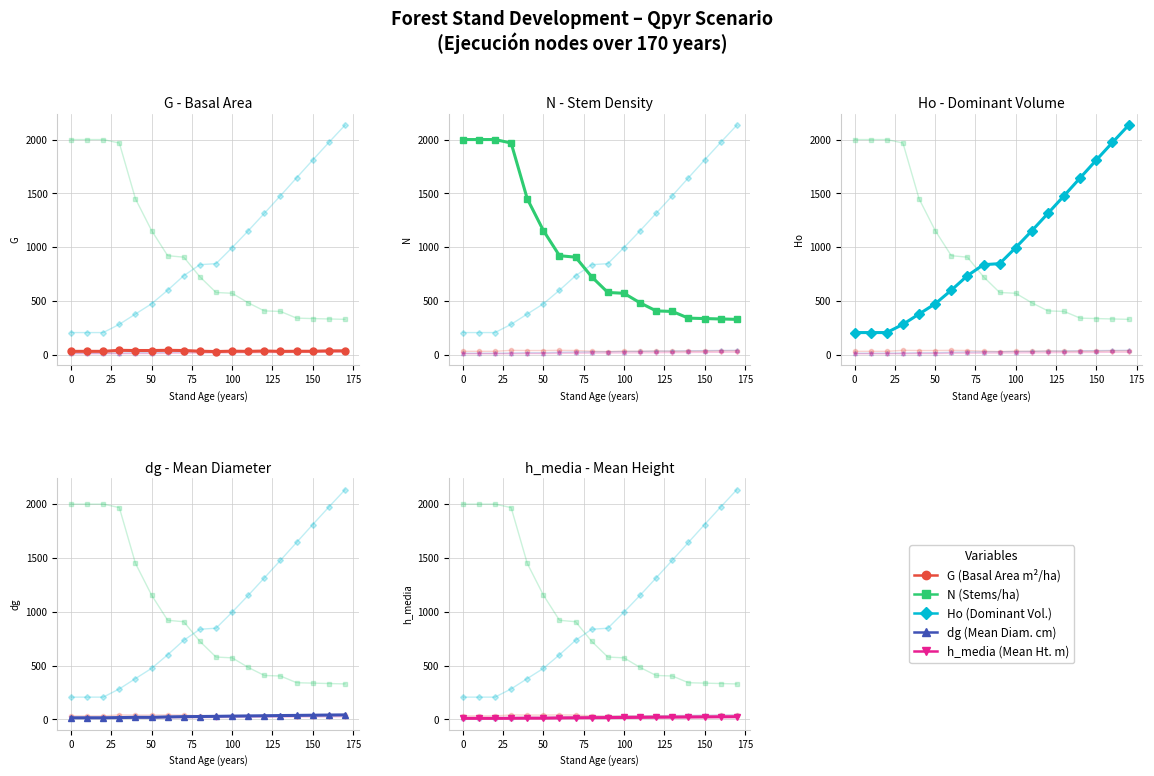

True or false: dg (Mean Diam. cm) has a value of 4.1 at 0.

False